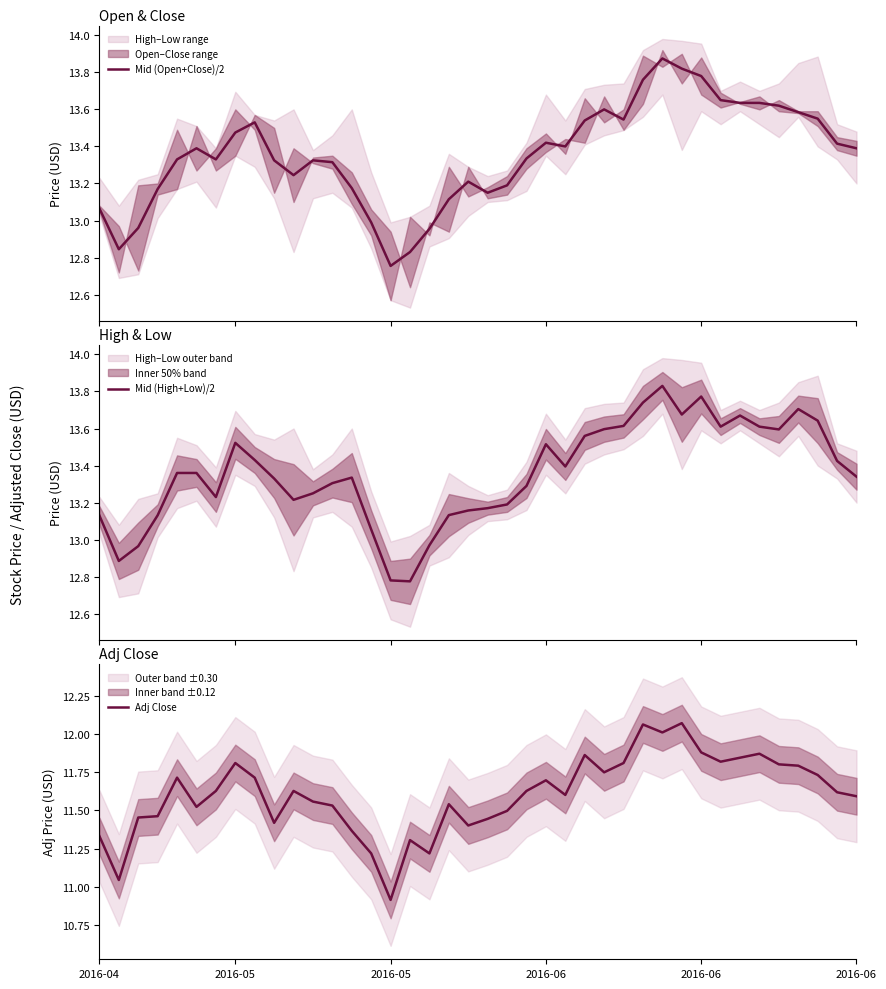

What is the total value across all series at 10?

38.1